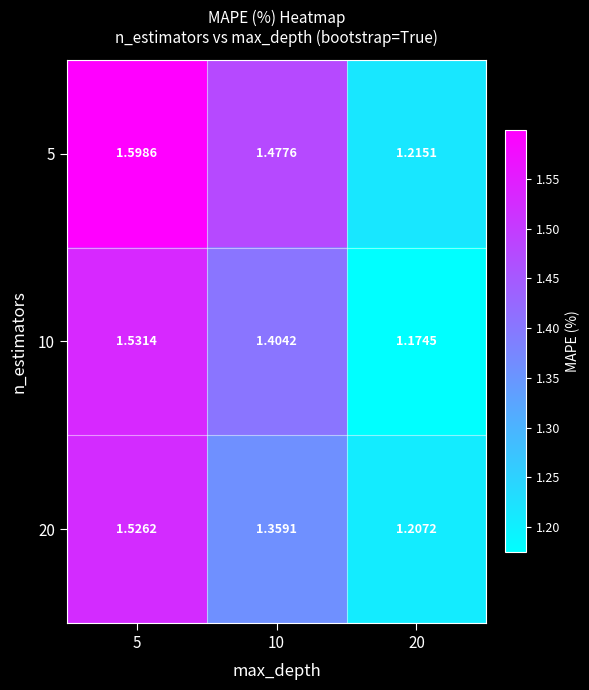

Is the value of 20 at 5 greater than the value of 10 at 5?

No